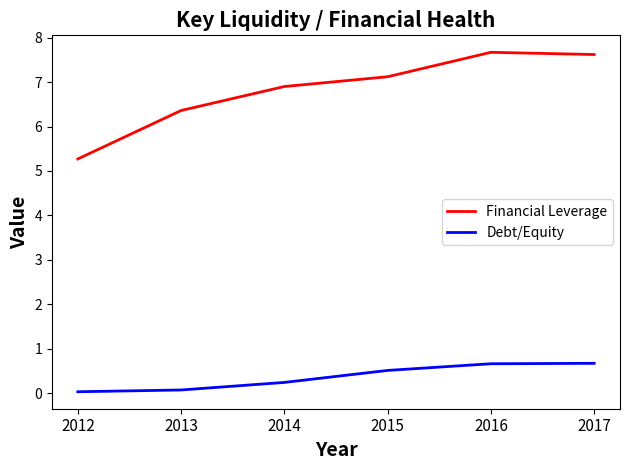

What is the lowest value of the Financial Leverage series?

5.3